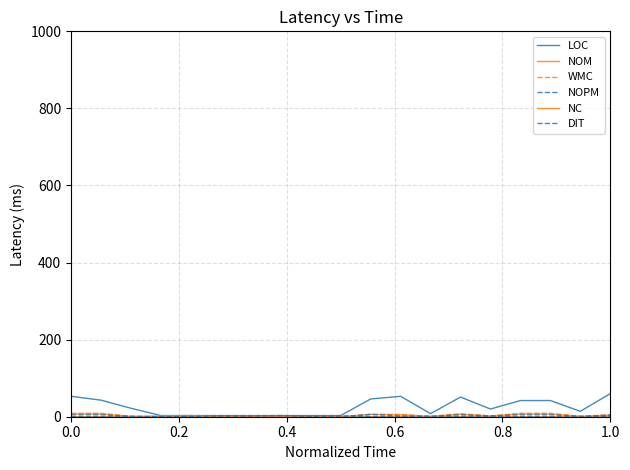

How many lines are shown in the chart?

6